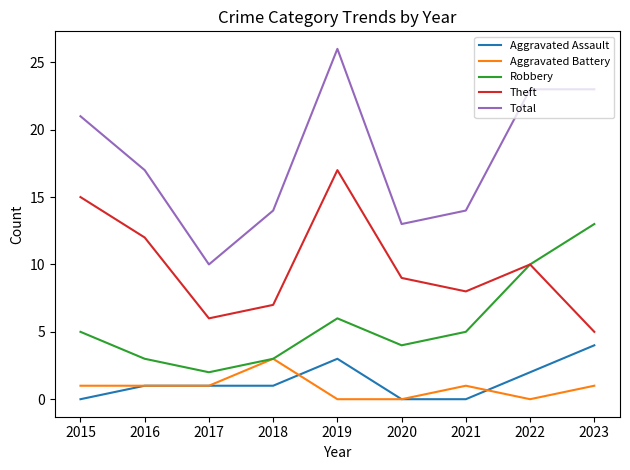

List the labels in order of Theft value, smallest first.

2023, 2017, 2018, 2021, 2020, 2022, 2016, 2015, 2019